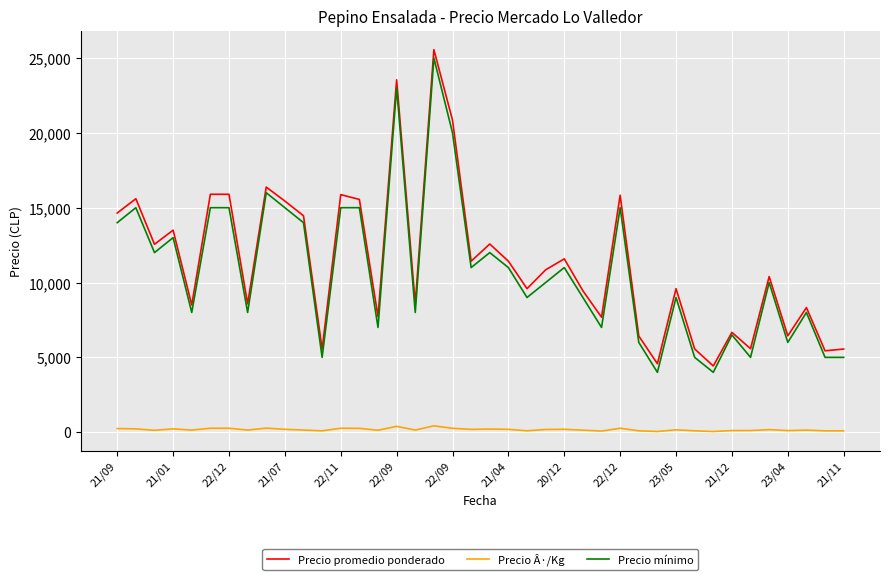

True or false: Precio mínimo and Precio Â·/Kg cross at least once.

False